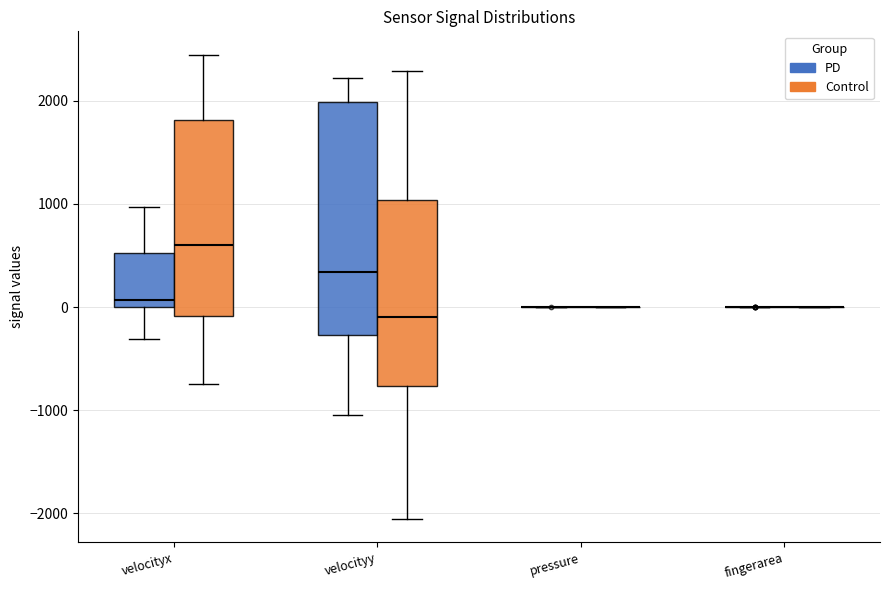

Reading left to right, read every box against the y-axis: the position of its median line, the range the box covers, and the ends of its whiskers. The values are not printed on the chart, so give them approximately, as read against the axis.

velocityx (PD): median 100, box 0 to 500, whiskers -300 to 1000
velocityx (Control): median 600, box -100 to 1800, whiskers -700 to 2400
velocityy (PD): median 300, box -300 to 2000, whiskers -1000 to 2200
velocityy (Control): median -100, box -800 to 1000, whiskers -2100 to 2300
pressure (PD): box collapsed to a line at 0, whiskers 0 to 0
pressure (Control): box collapsed to a line at 0, whiskers 0 to 0
fingerarea (PD): box collapsed to a line at 0, whiskers 0 to 0
fingerarea (Control): box collapsed to a line at 0, whiskers 0 to 0